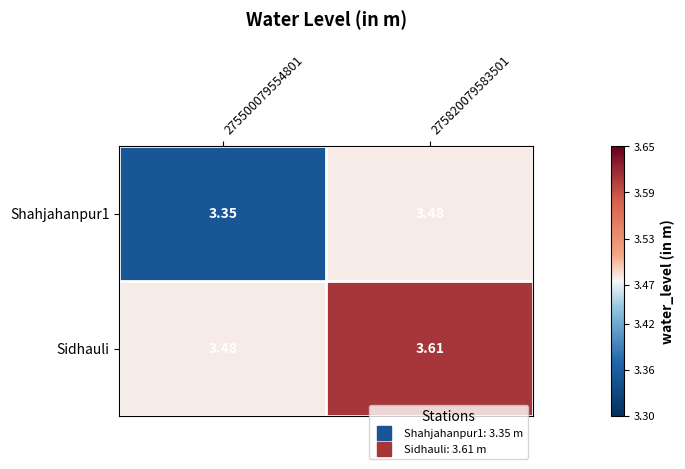

Which series has the largest total across all categories?

Sidhauli